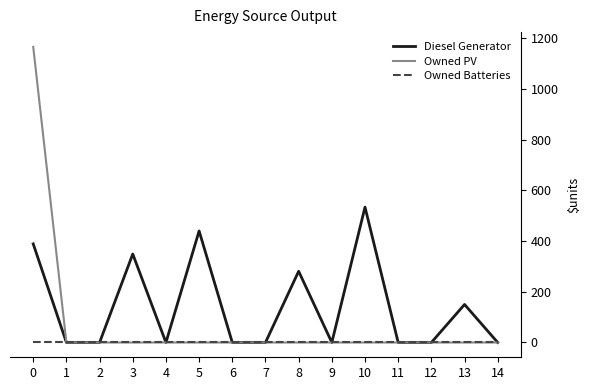

Between 3 and 10, which series saw the biggest shift?

Diesel Generator